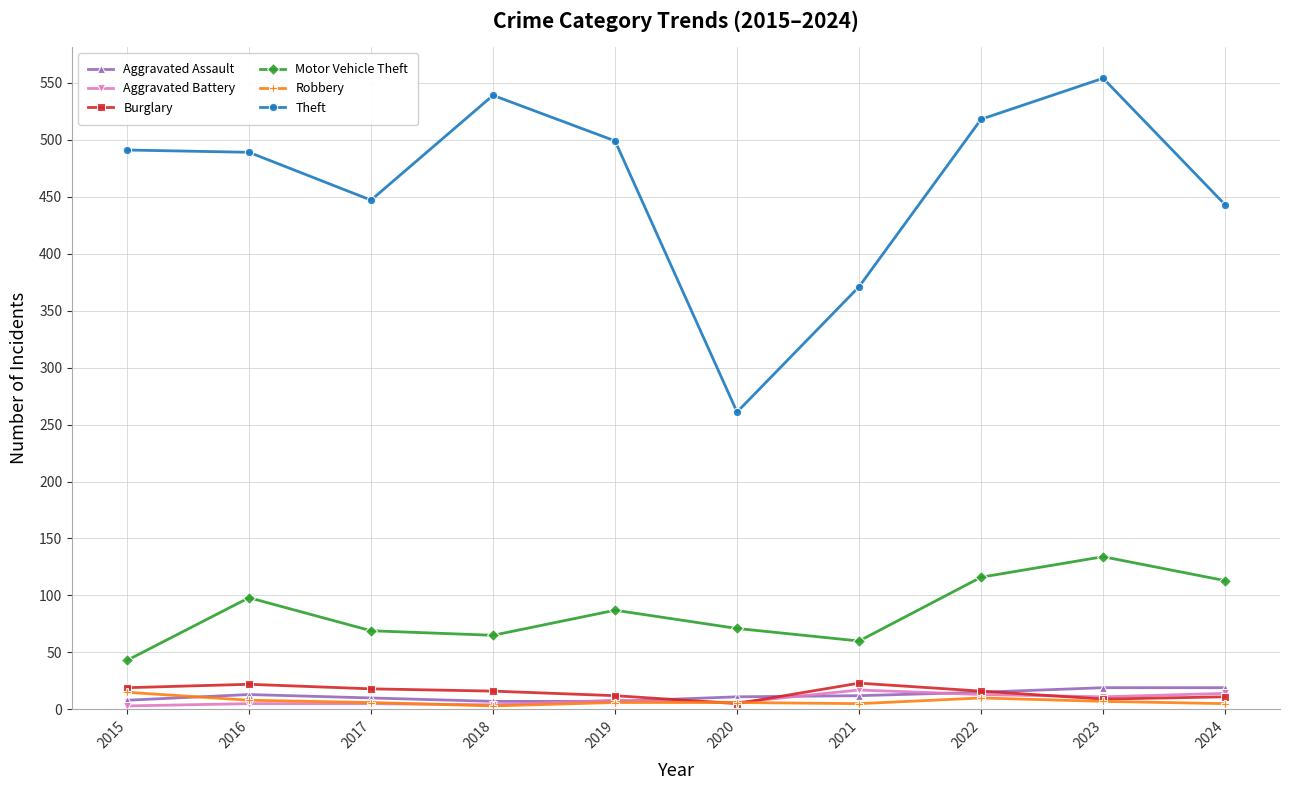

What is the value of the Robbery point at the 3rd from the left?

6